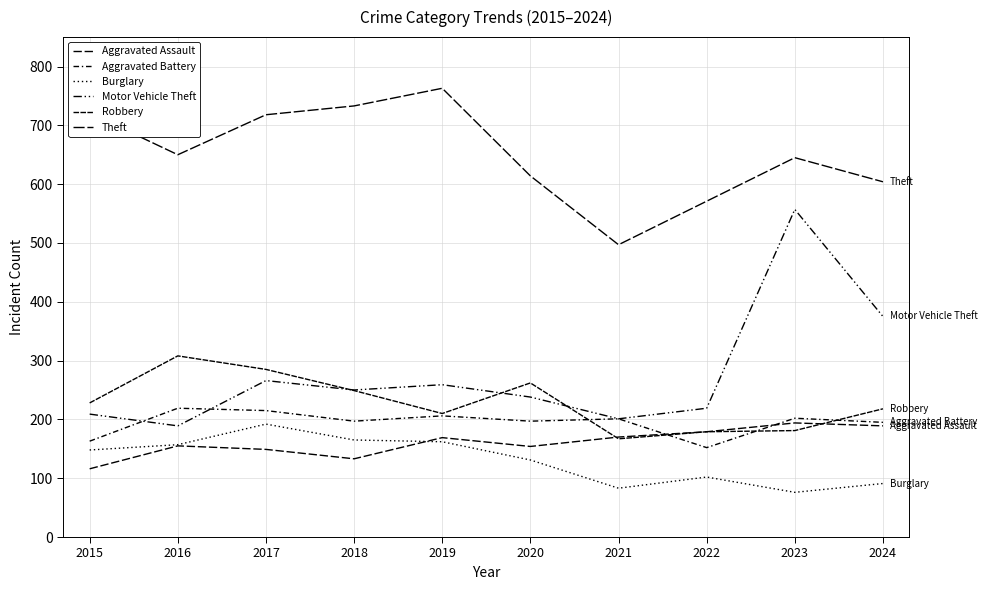

How many lines are shown in the chart?

6